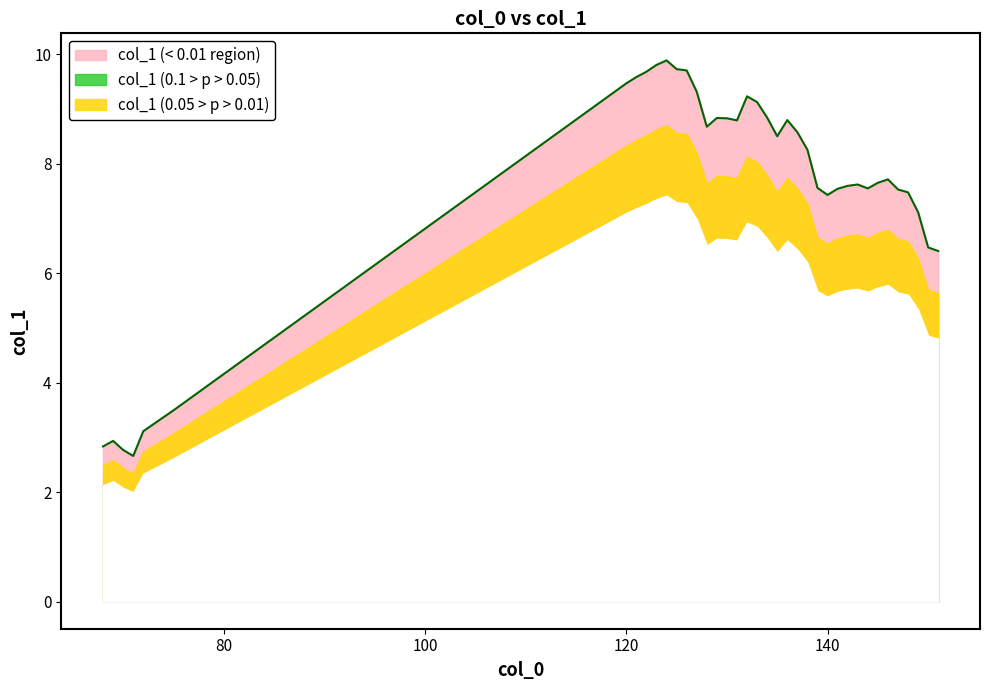

Is it true that the value at 139 is 10.3?

False